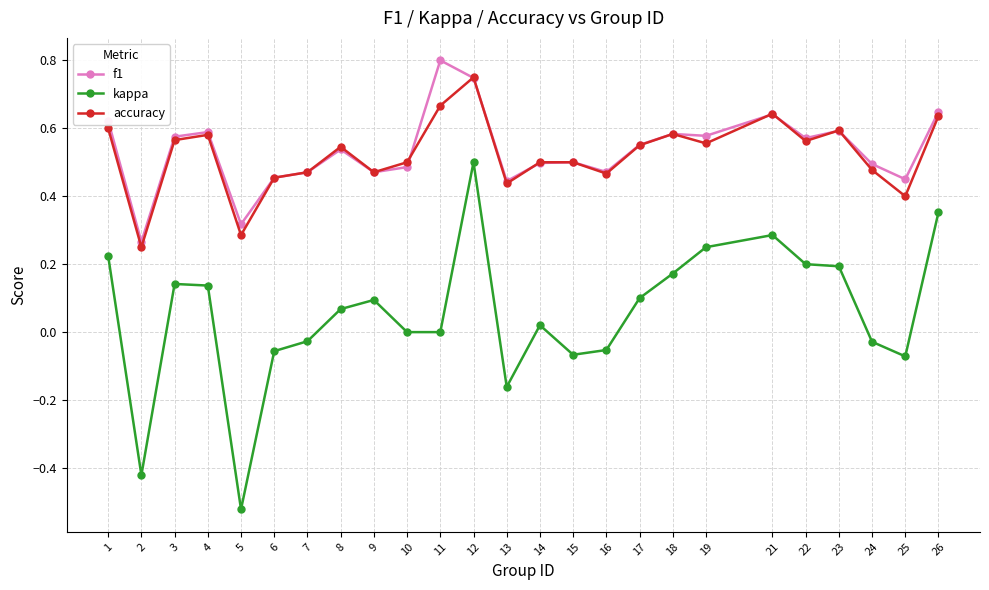

Which series has the largest total across all categories?

f1